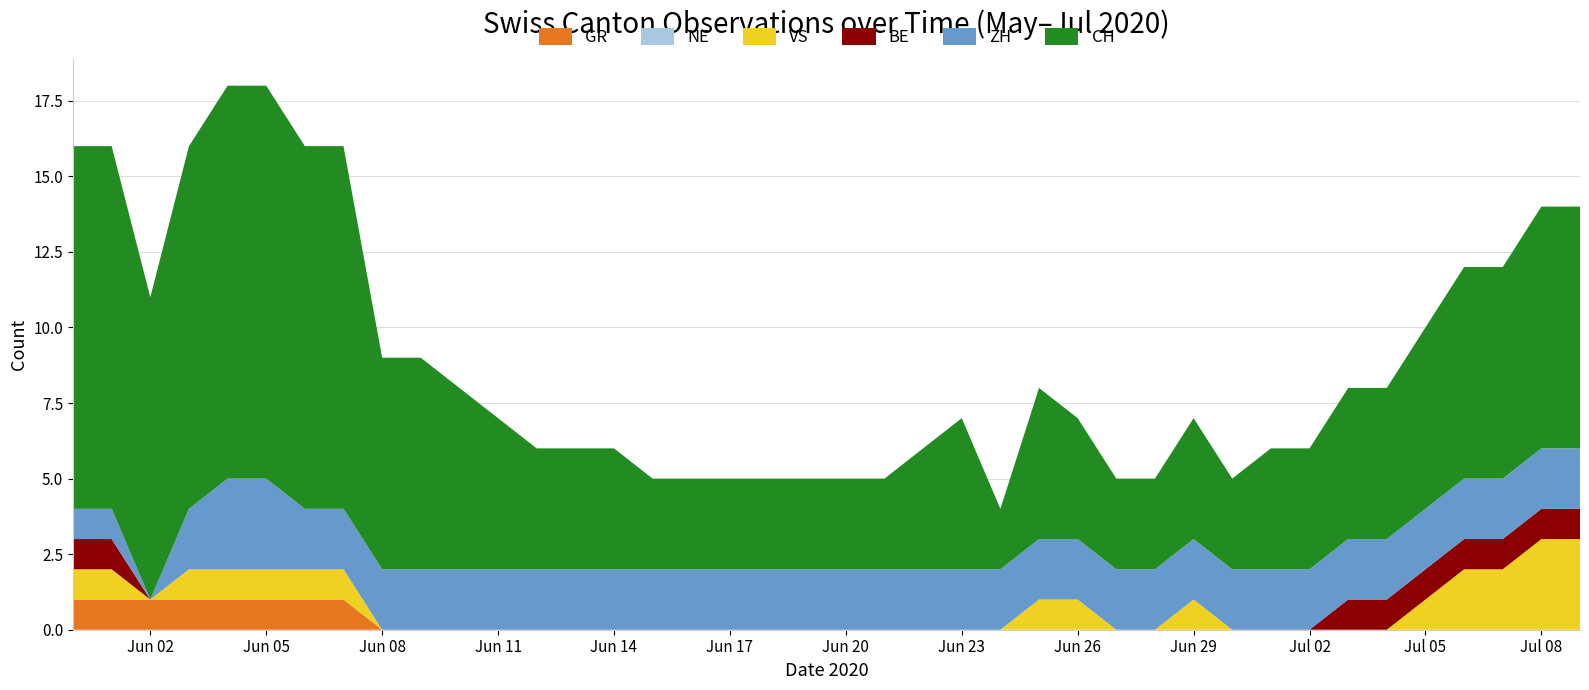

Reading left to right, list all the values displayed in this chart.

CH: 12	12	10	12	13	13	12	12	7	7	6	5	4	4	4	3	3	3	3	3	3	3	4	5	2	5	4	3	3	4	3	4	4	5	5	6	7	7	8	8
ZH: 1	1	0	2	3	3	2	2	2	2	2	2	2	2	2	2	2	2	2	2	2	2	2	2	2	2	2	2	2	2	2	2	2	2	2	2	2	2	2	2
BE: 1	1	0	0	0	0	0	0	0	0	0	0	0	0	0	0	0	0	0	0	0	0	0	0	0	0	0	0	0	0	0	0	0	1	1	1	1	1	1	1
VS: 1	1	0	1	1	1	1	1	0	0	0	0	0	0	0	0	0	0	0	0	0	0	0	0	0	1	1	0	0	1	0	0	0	0	0	1	2	2	3	3
NE: 0	0	0	0	0	0	0	0	0	0	0	0	0	0	0	0	0	0	0	0	0	0	0	0	0	0	0	0	0	0	0	0	0	0	0	0	0	0	0	0
GR: 1	1	1	1	1	1	1	1	0	0	0	0	0	0	0	0	0	0	0	0	0	0	0	0	0	0	0	0	0	0	0	0	0	0	0	0	0	0	0	0